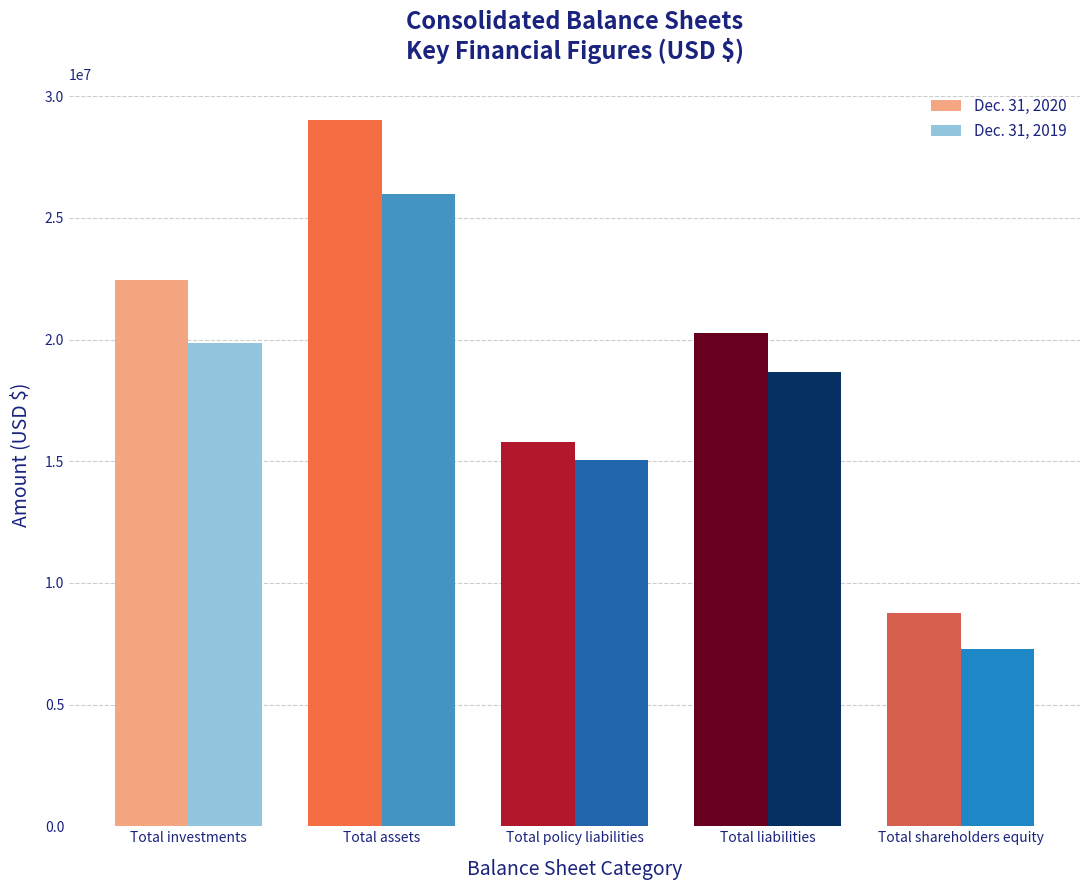

What is the label of the 1st bar from the right?

Total shareholders equity